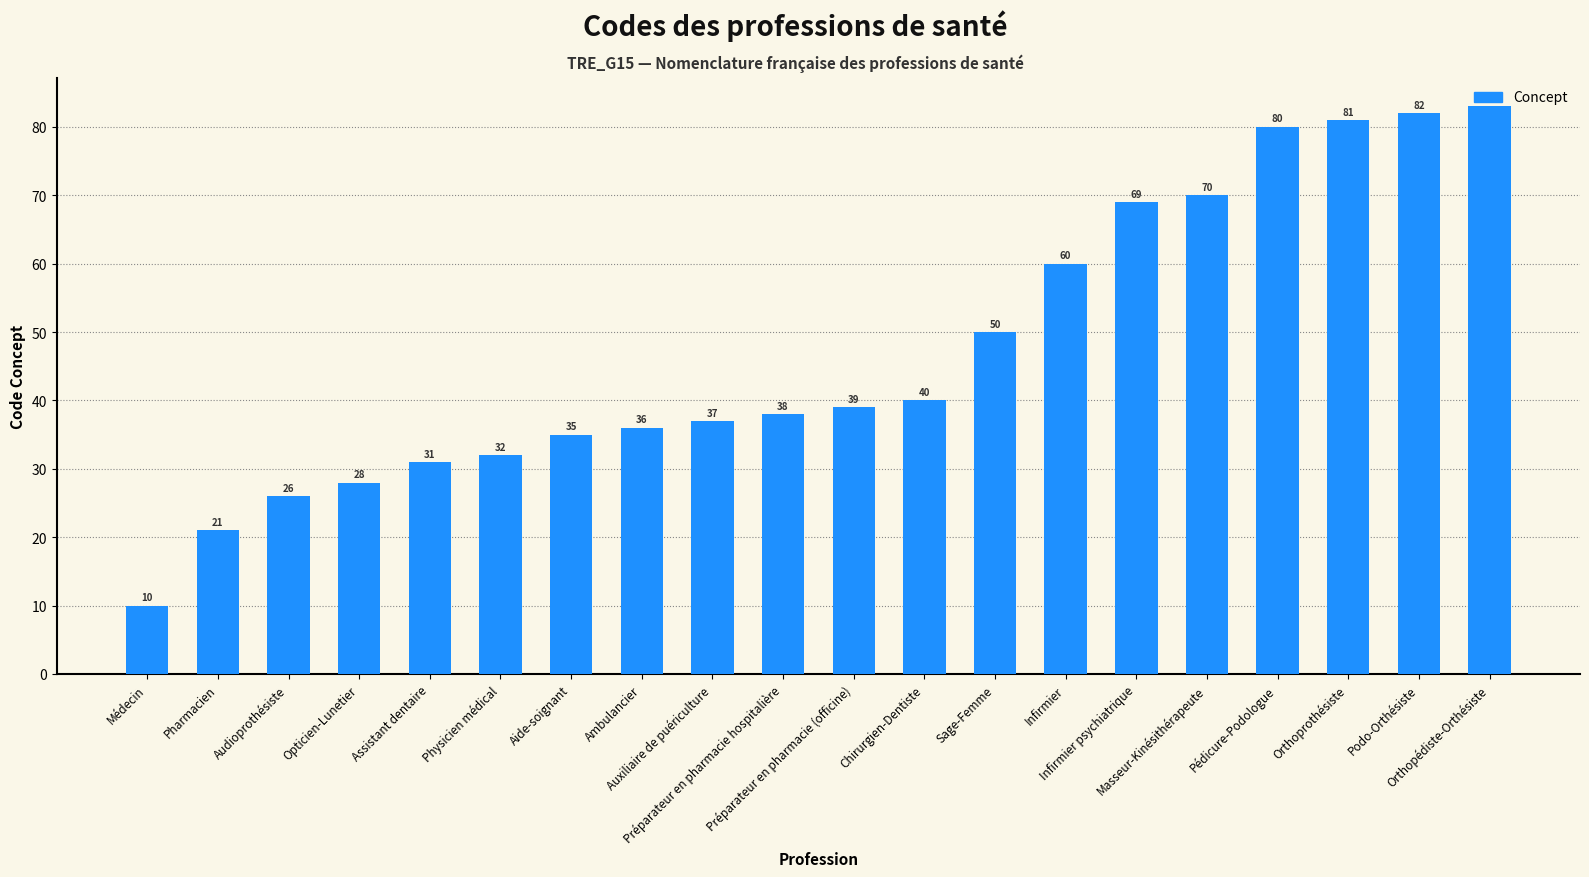

Rank the categories by value from highest to lowest.

Orthopédiste-Orthésiste, Podo-Orthésiste, Orthoprothésiste, Pédicure-Podologue, Masseur-Kinésithérapeute, Infirmier psychiatrique, Infirmier, Sage-Femme, Chirurgien-Dentiste, Préparateur en pharmacie (officine), Préparateur en pharmacie hospitalière, Auxiliaire de puériculture, Ambulancier, Aide-soignant, Physicien médical, Assistant dentaire, Opticien-Lunetier, Audioprothésiste, Pharmacien, Médecin